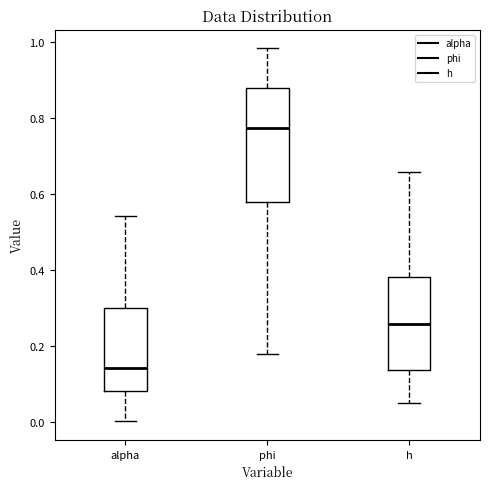

Which box's median line is the lowest?

alpha